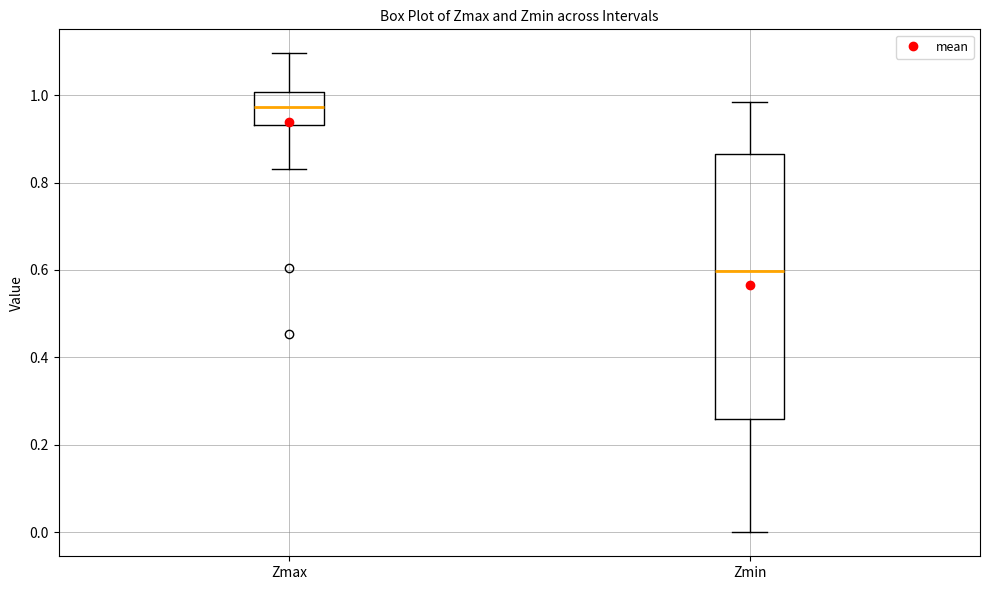

Which box is the tallest, from its lower edge to its upper edge?

Zmin